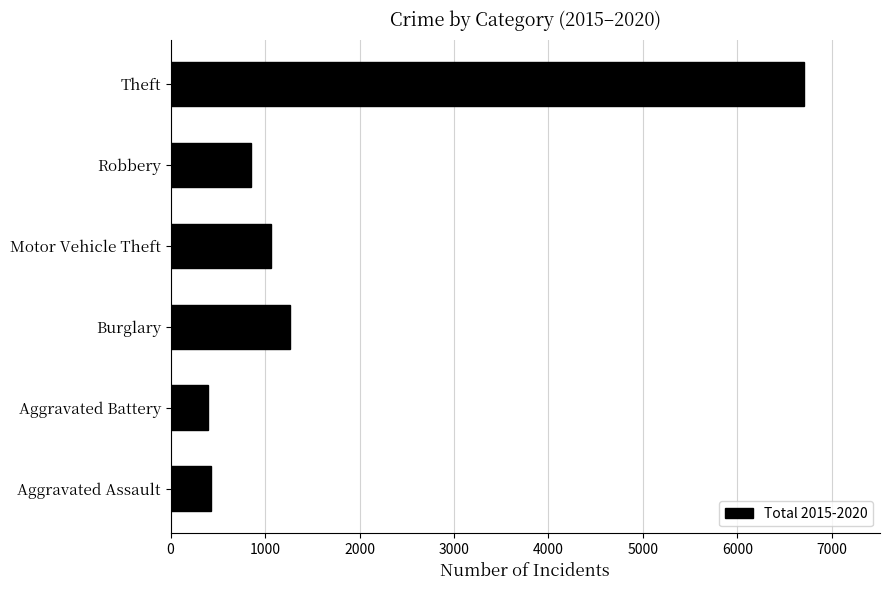

What is the greatest value displayed?

6706